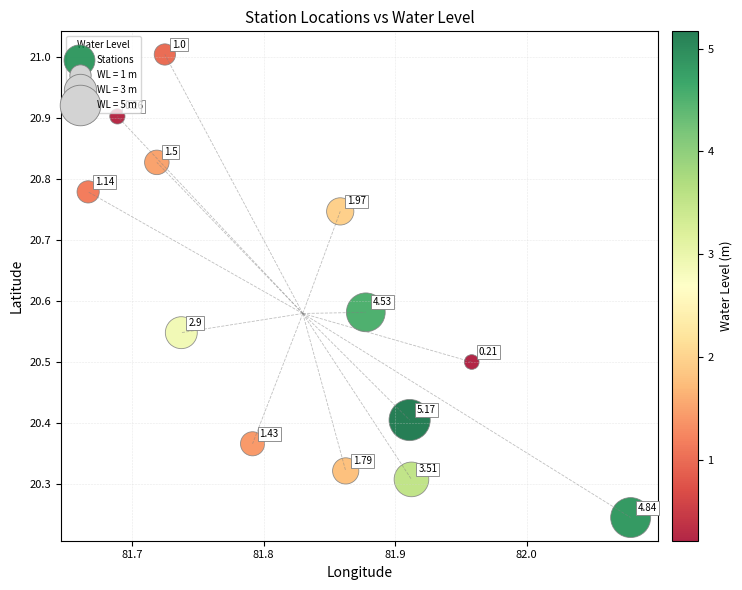

What is the range of Y values (max minus min)?

0.8